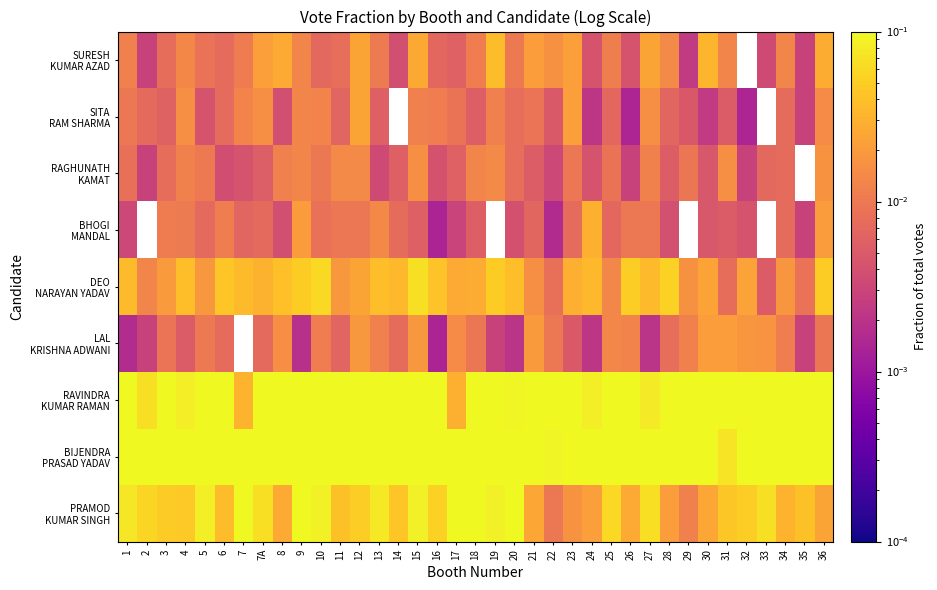

Which label corresponds to the largest value in the chart?

22